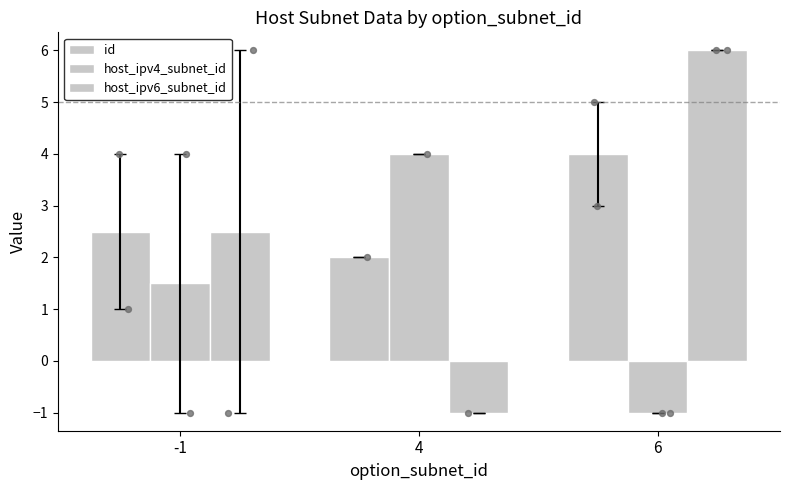

What are all the series names shown in the legend?

id, host_ipv4_subnet_id, host_ipv6_subnet_id